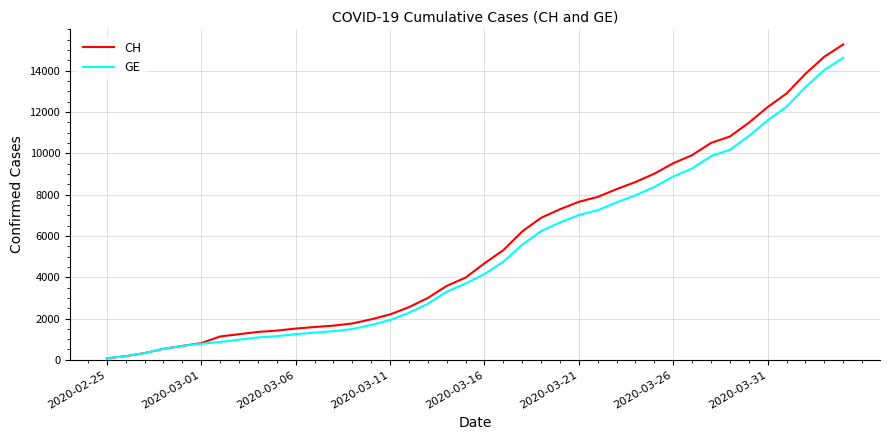

What is the maximum value for GE?

14625